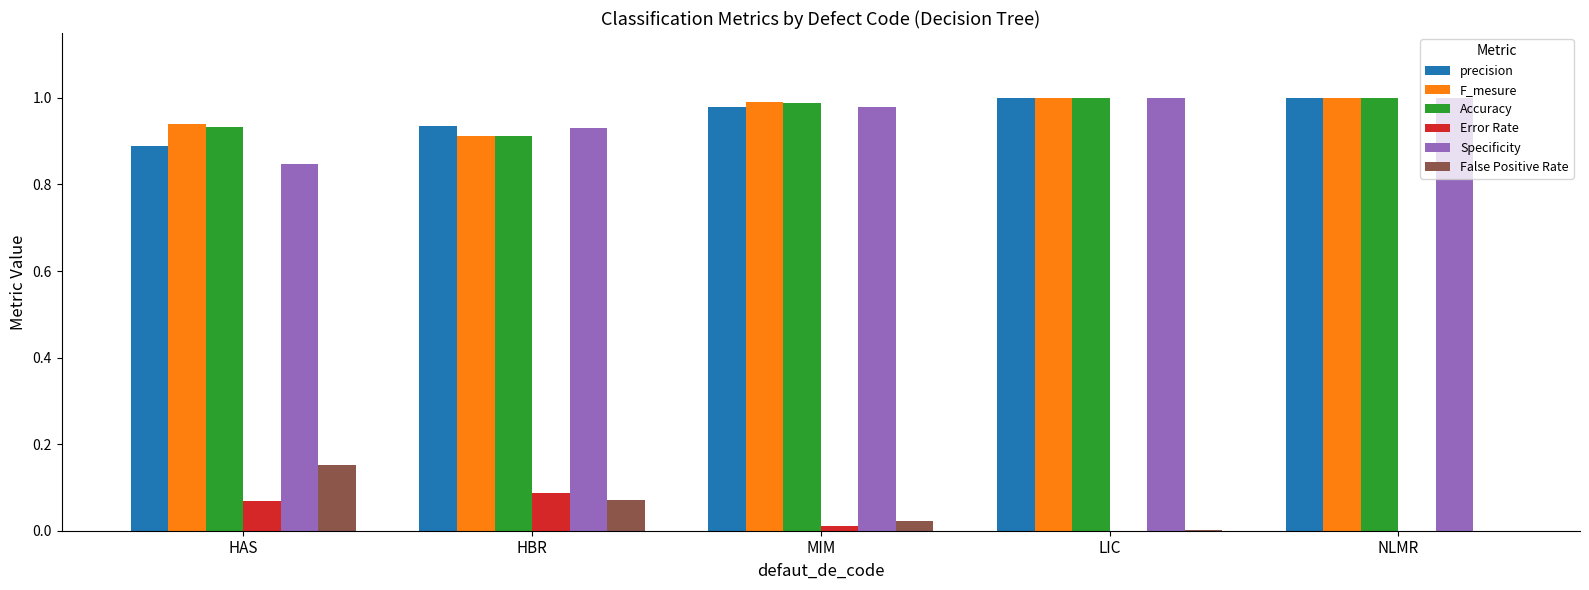

True or false: precision has a value of 1.0 at MIM.

True